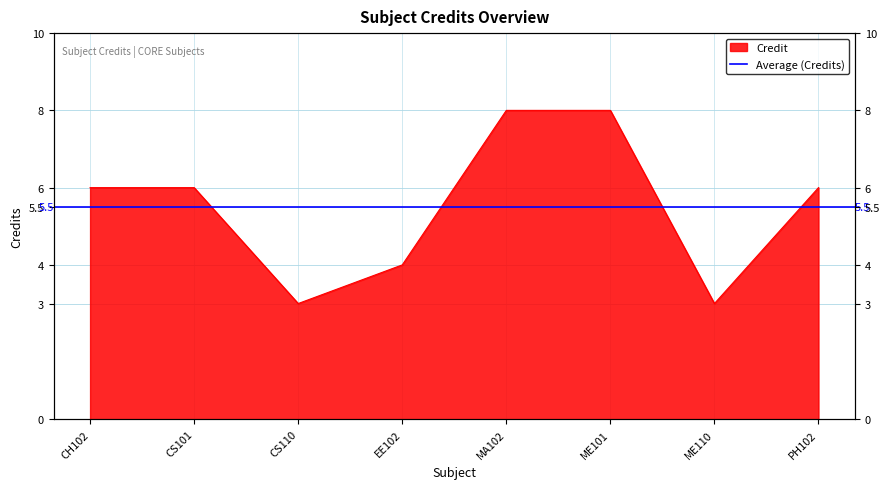

What is the sum of all values?

44